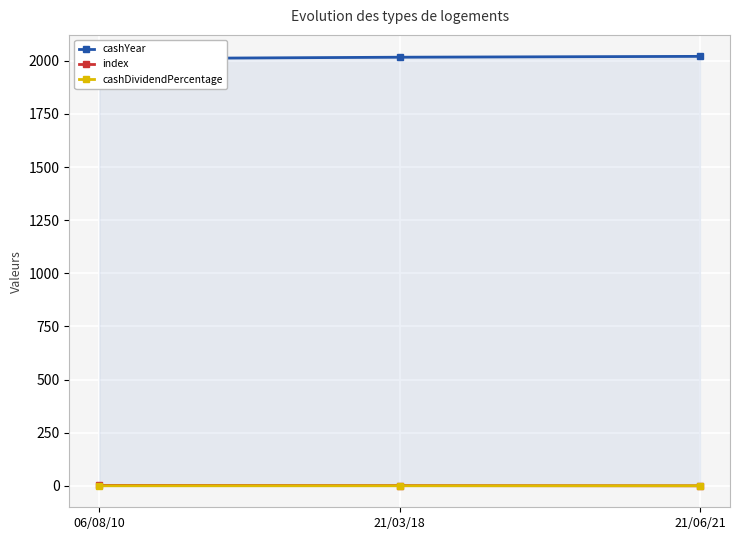

What is the value of the index point at the 1st from the left?

2.0